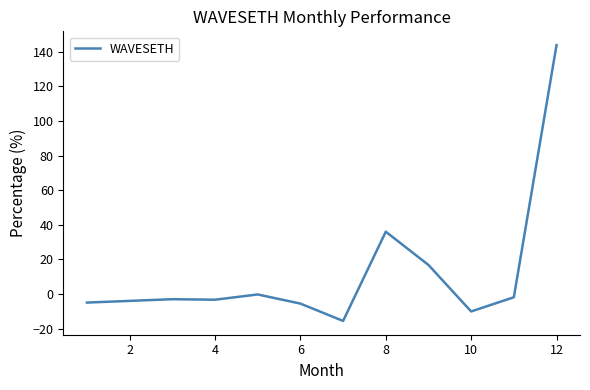

What is the maximum value shown in the chart?

143.9